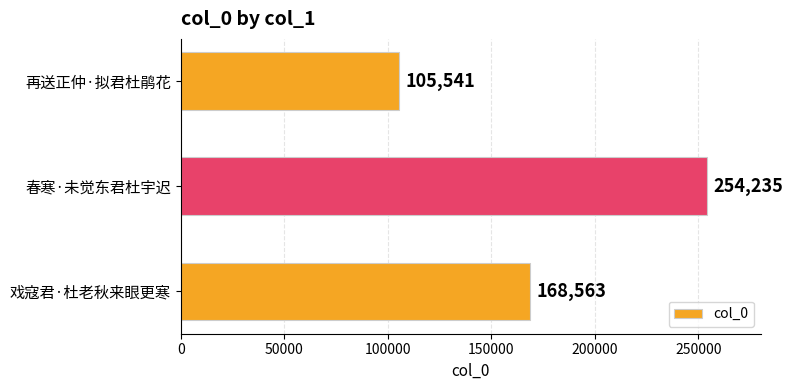

Which label corresponds to the smallest value in the chart?

再送正仲·拟君杜鹃花